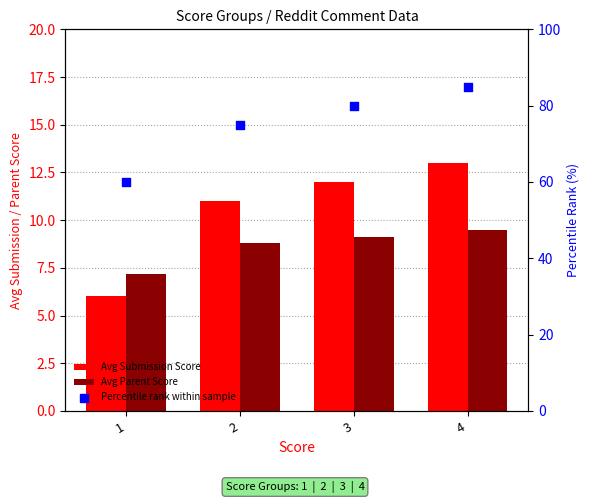

Which series reaches the maximum Y coordinate?

Percentile rank within sample